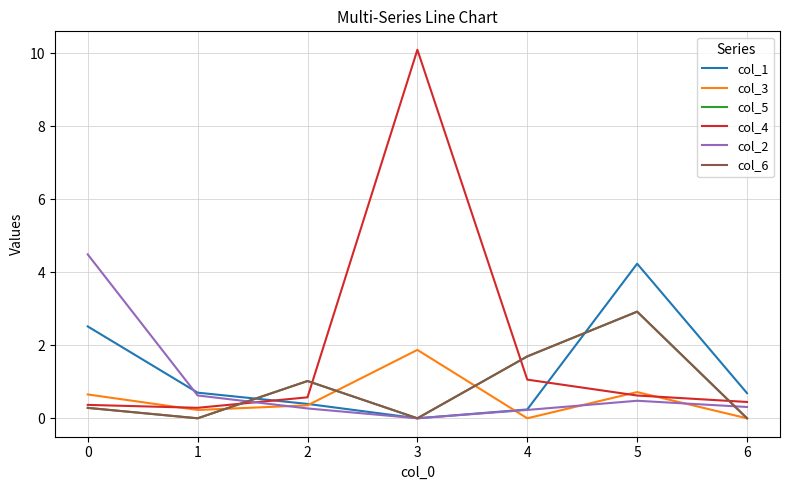

What is the total value across all series at 6?

1.4